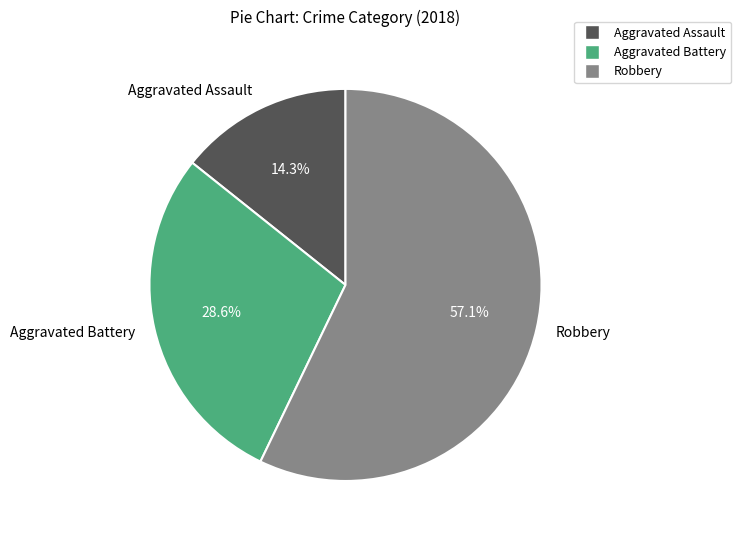

To the nearest percent, what percentage of the pie is Robbery?

57%